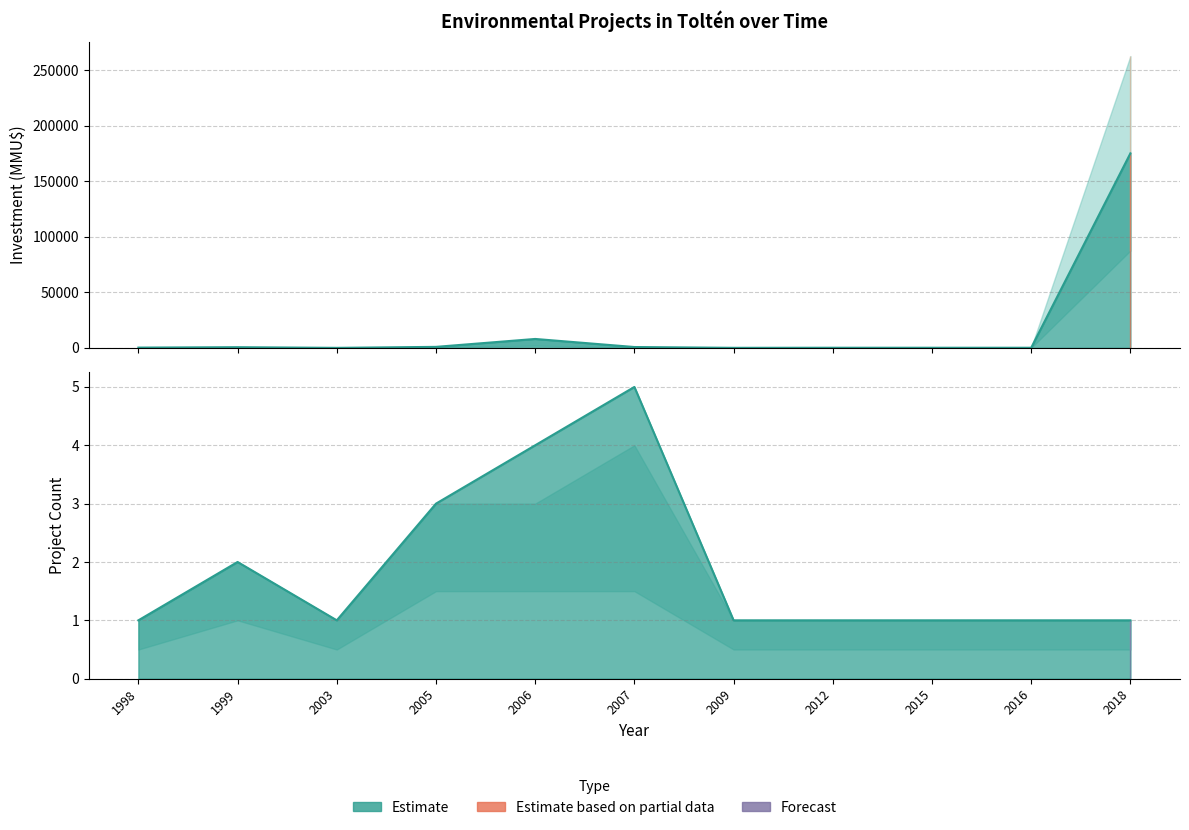

Which category has the lowest value across all series?

2003